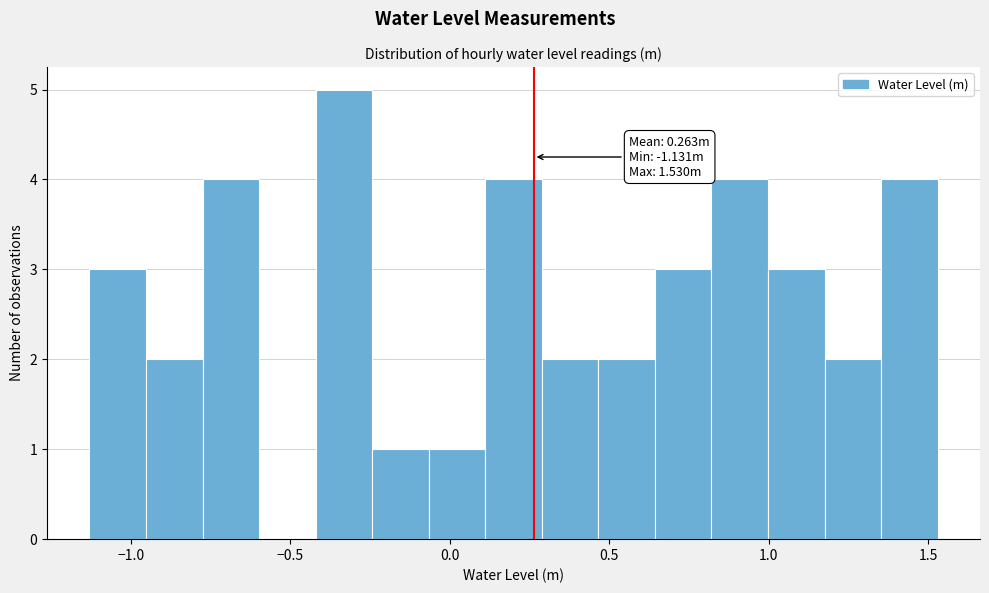

Read against the x-axis, roughly where is the centre of the tallest bar?

-0.35